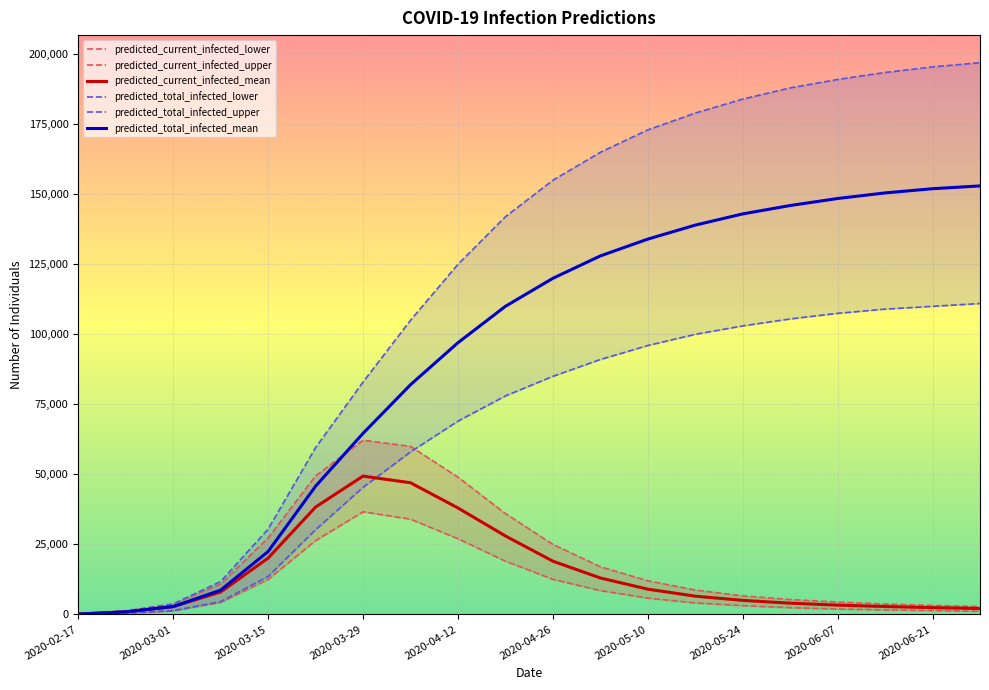

What is the maximum value for predicted_total_infected_mean?

153000